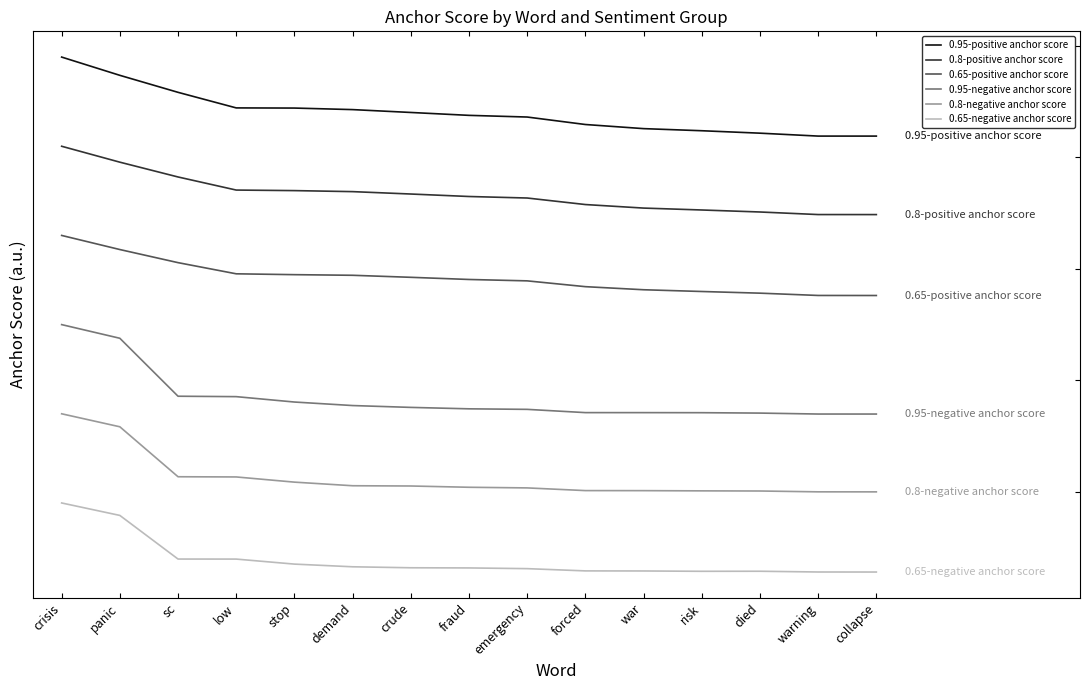

True or false: 0.8-negative anchor score and 0.8-positive anchor score cross at least once.

False